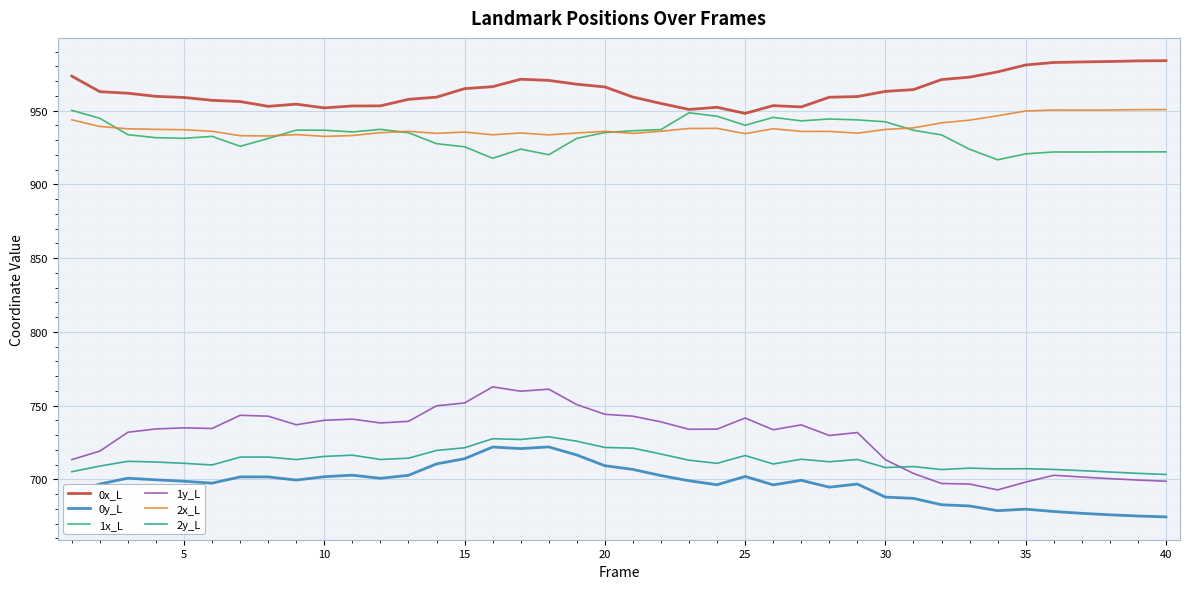

In 0y_L, how many points are higher than both neighbors (excluding endpoints)?

9